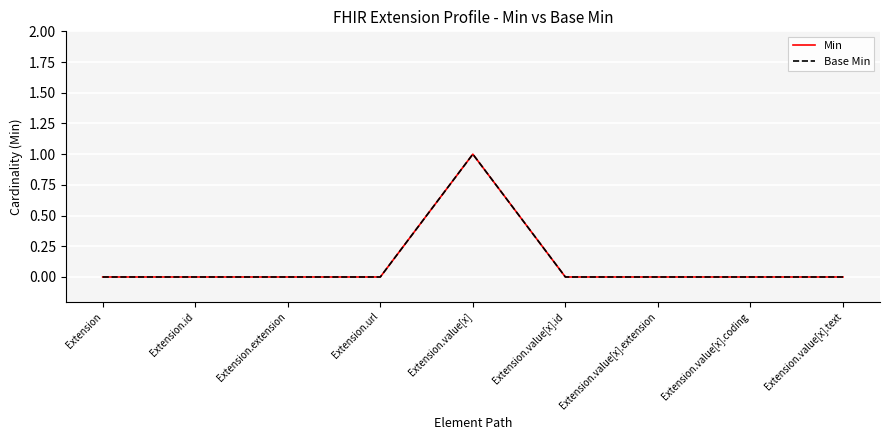

What is the sum of the Base Min values at Extension.value[x] and Extension.id?

1